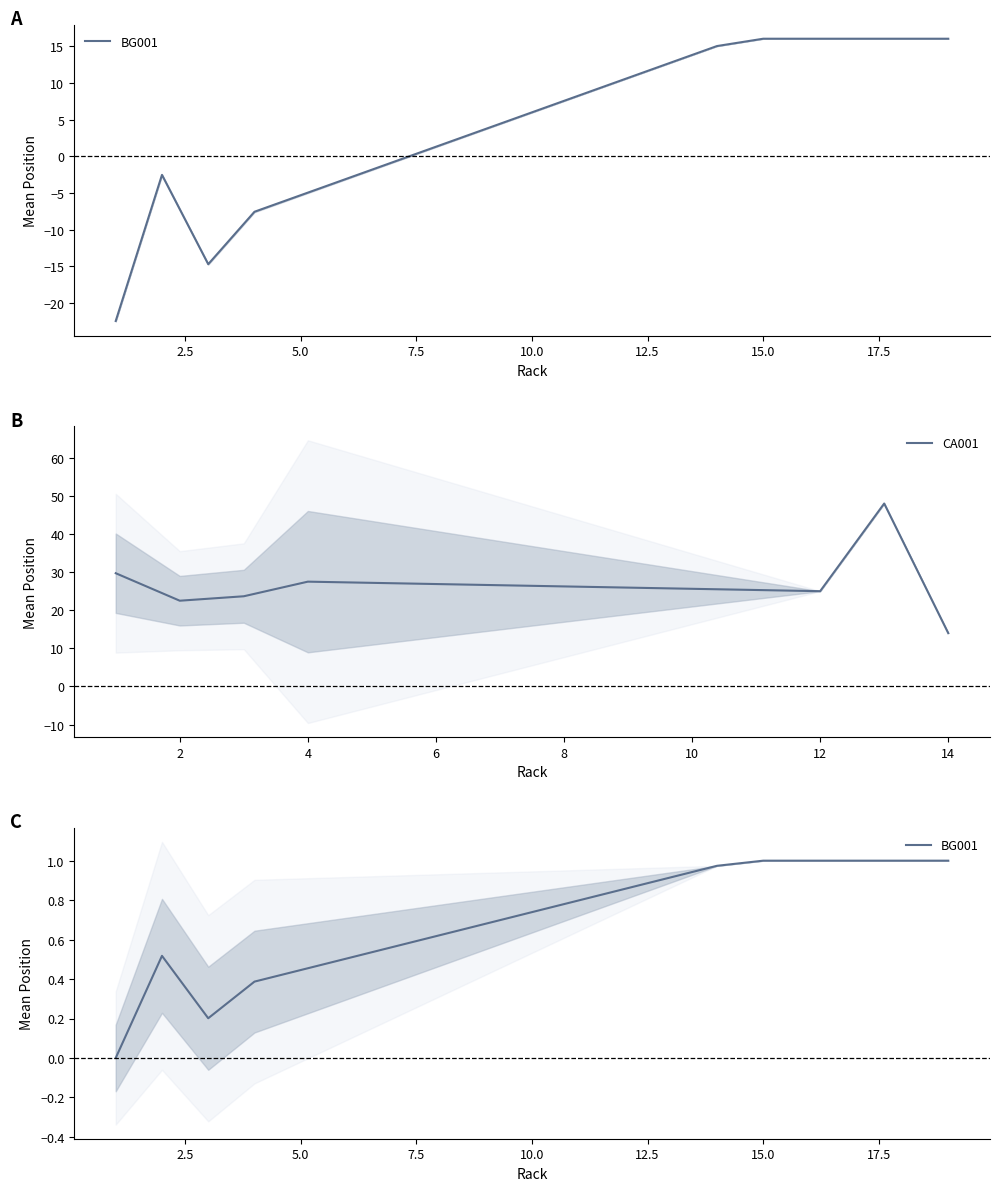

Is it true that CA001 equals 5.7 at 2?

False